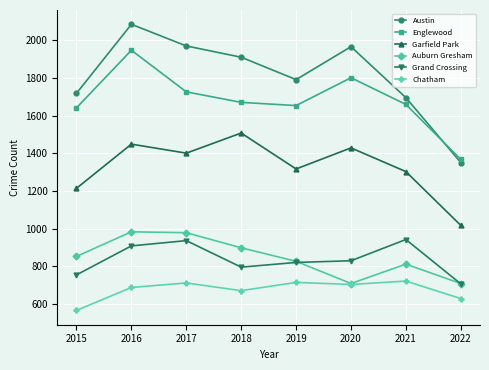

True or false: Garfield Park and Englewood intersect in this chart.

False